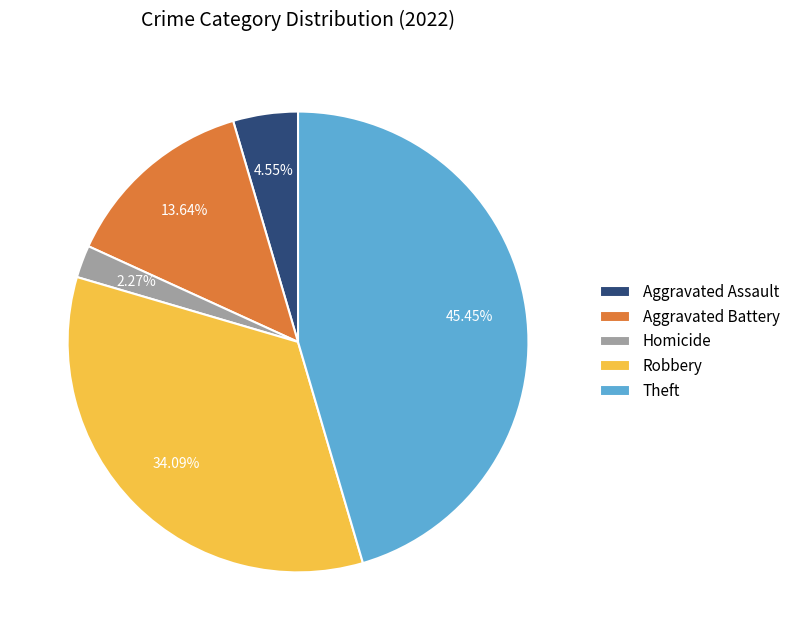

Rank the categories by value from highest to lowest.

Theft, Robbery, Aggravated Battery, Aggravated Assault, Homicide